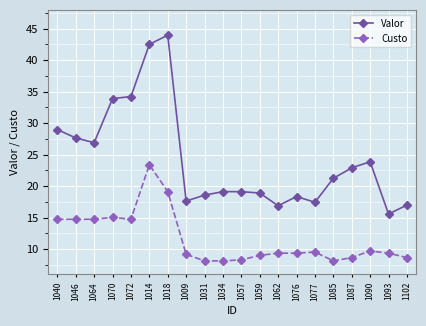

Which series has the widest spread of values?

Valor